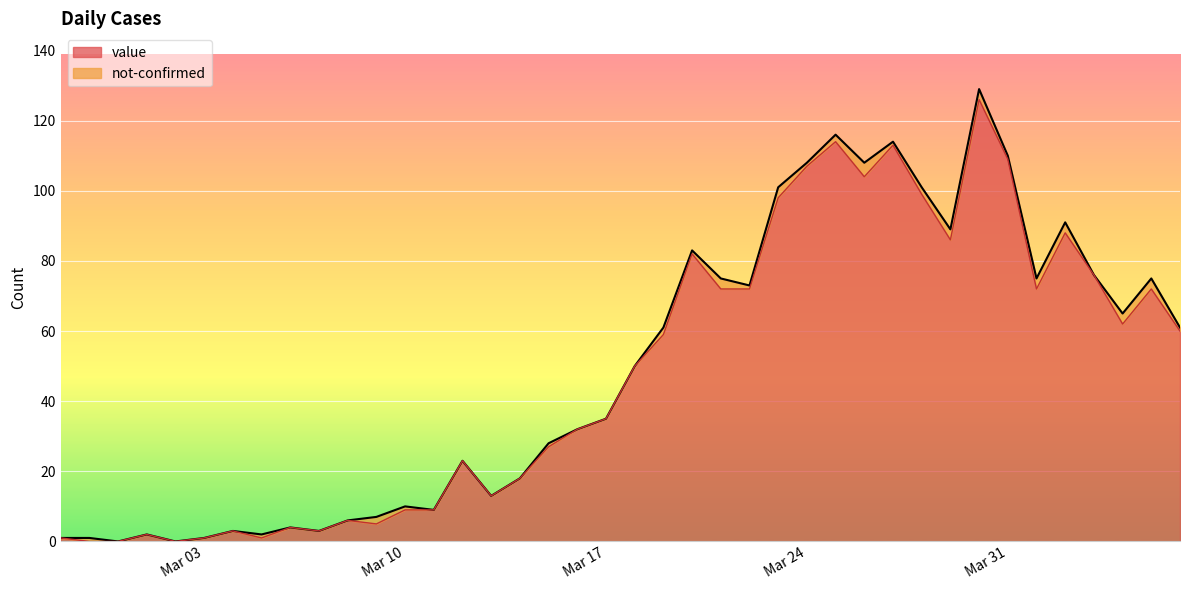

The value of value at Mar 24 is 107. True or false?

True